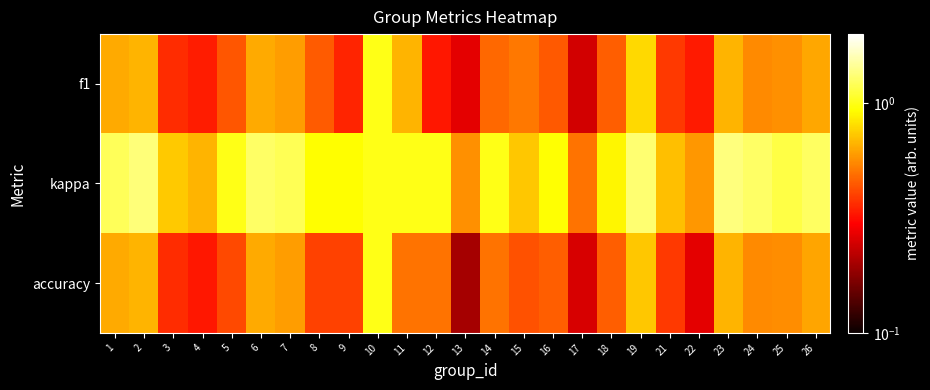

How many data points does each series have?

25